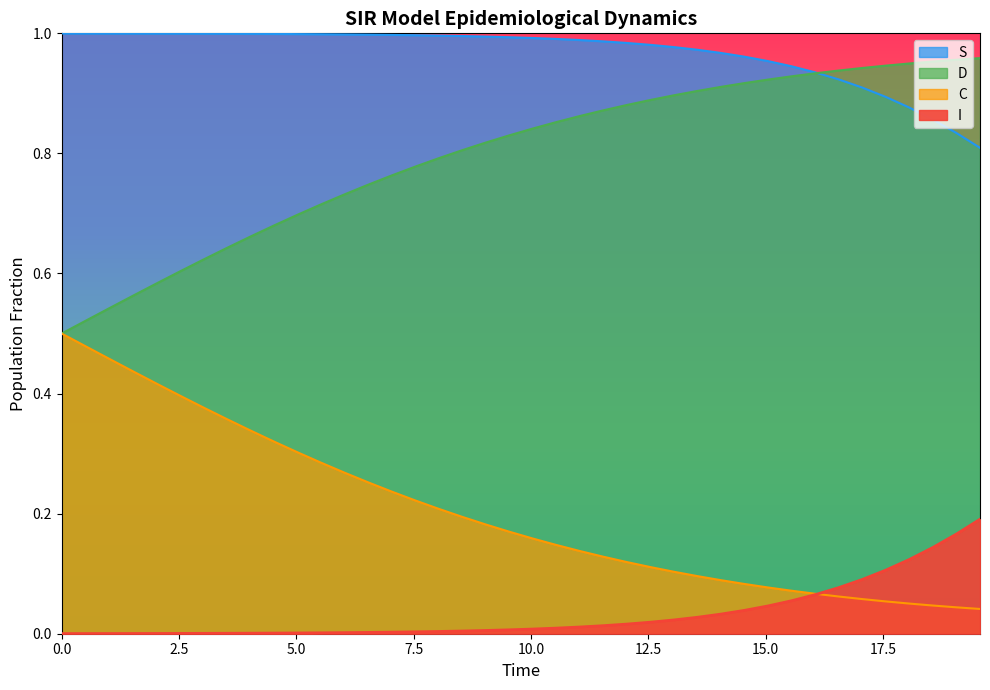

What is the value of the S point at the 25th from the left?

1.0